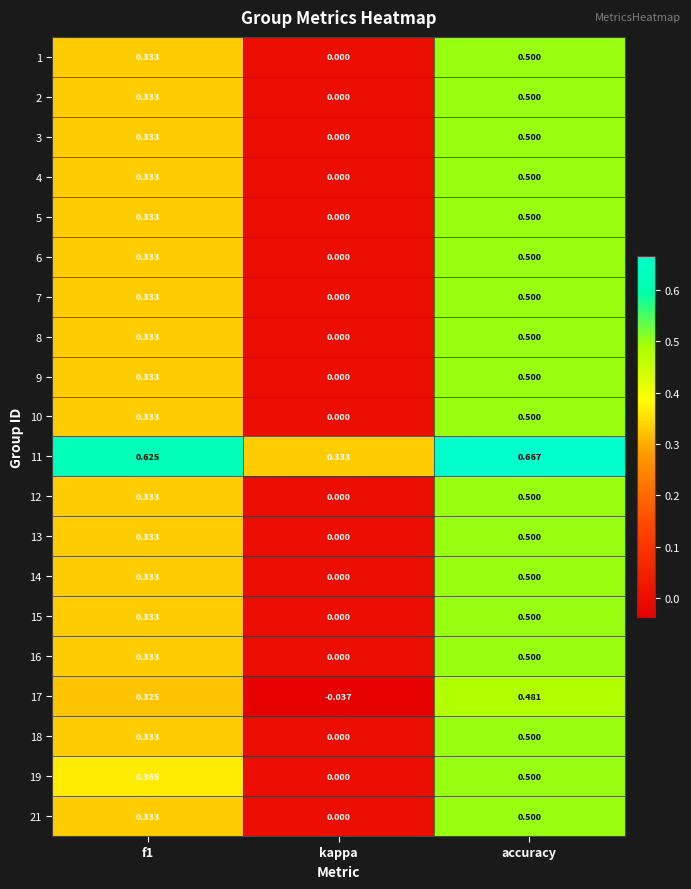

At which label does 8 reach its minimum?

kappa